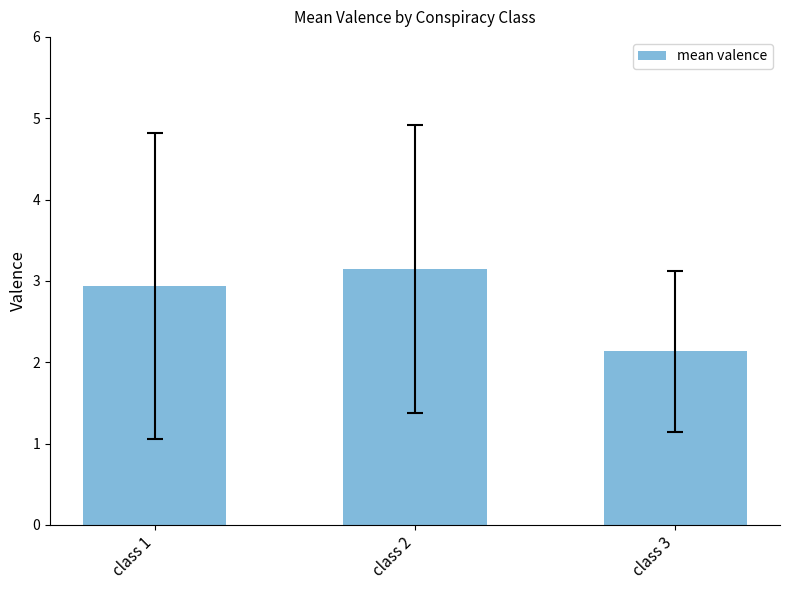

What is the average value?

2.7